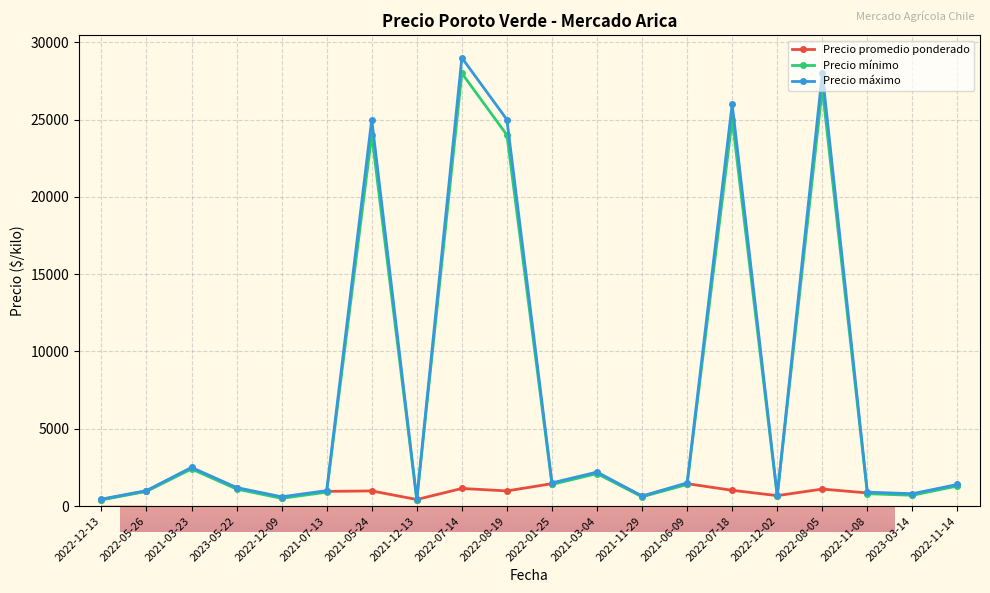

At which category is the sum across all series the highest?

2022-07-14